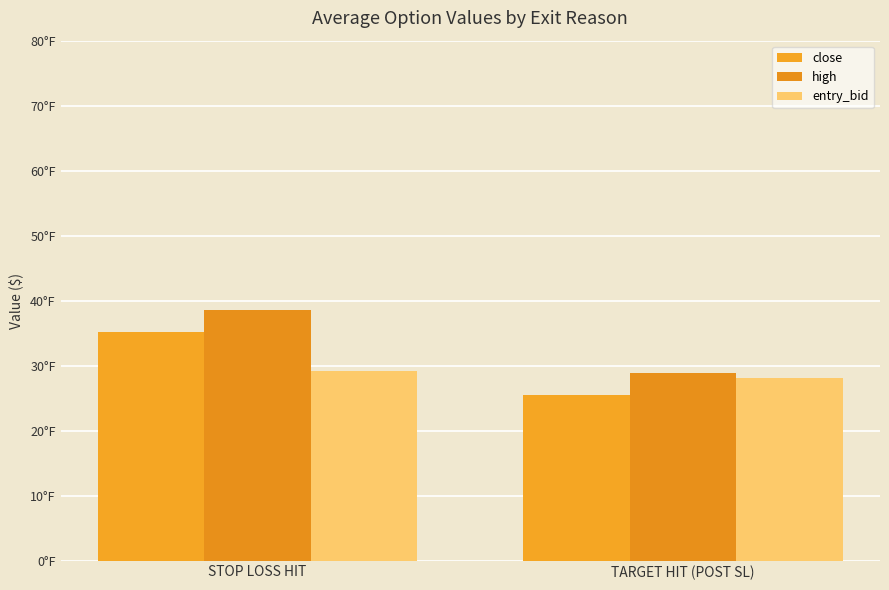

What position from the left is TARGET HIT (POST SL)?

2